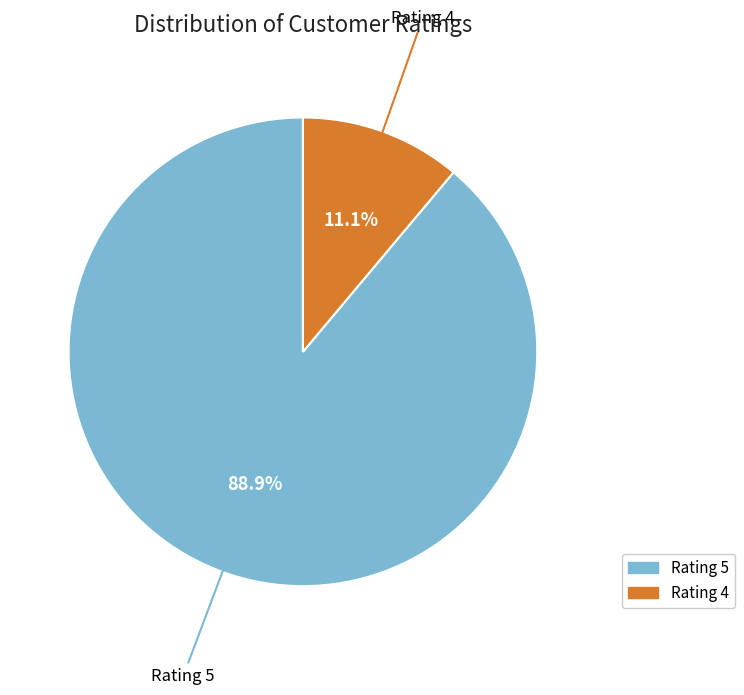

Rank the categories by value from highest to lowest.

Rating 5, Rating 4